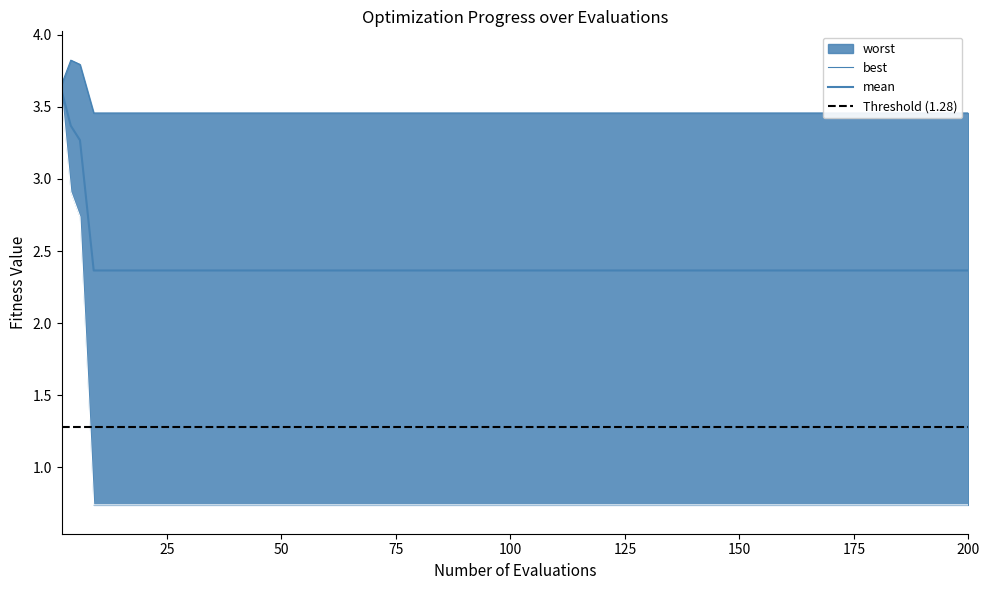

True or false: best has more than 1 points higher than both neighbors.

False